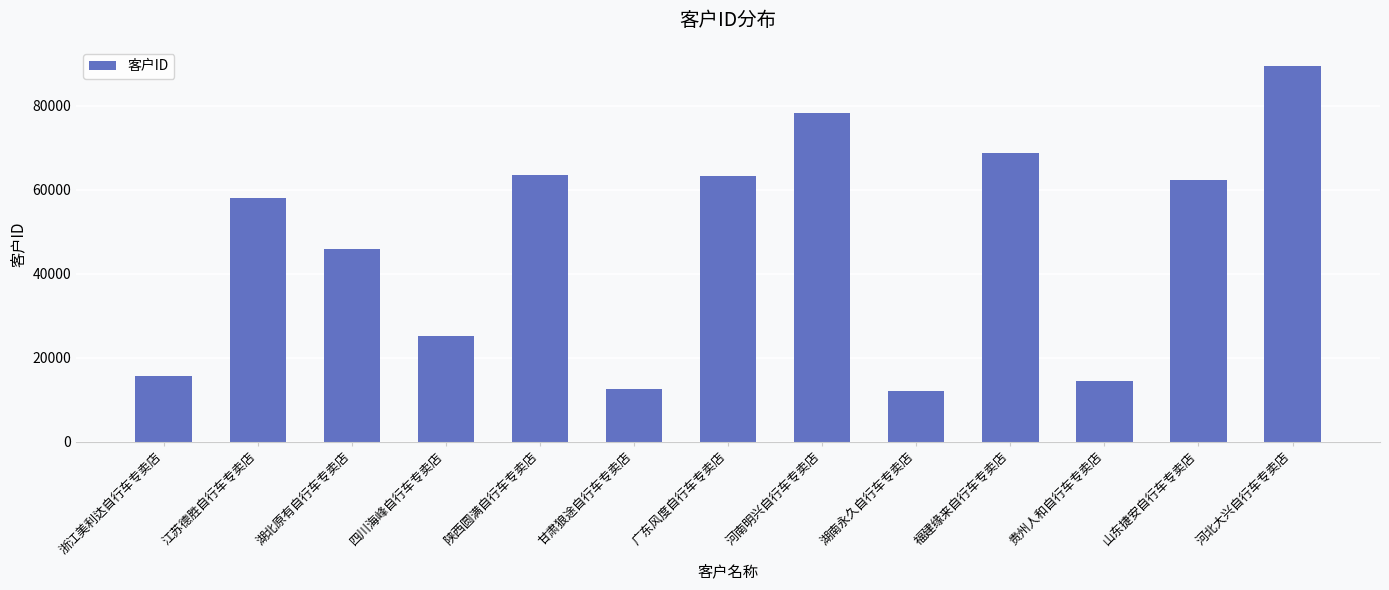

What is the sum of all values?

609862